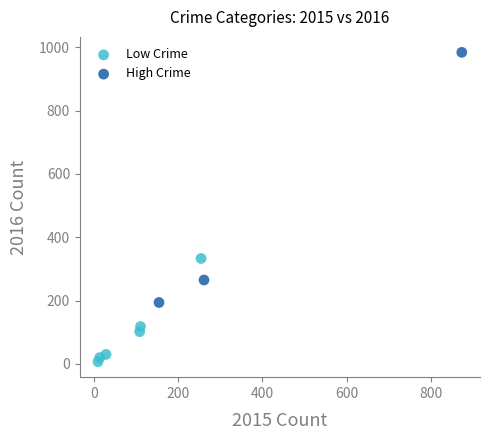

Which series reaches the maximum Y coordinate?

High Crime